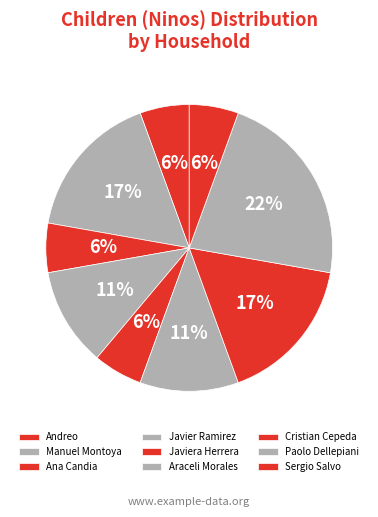

Between Sergio Salvo and Manuel Montoya, which is larger?

Manuel Montoya